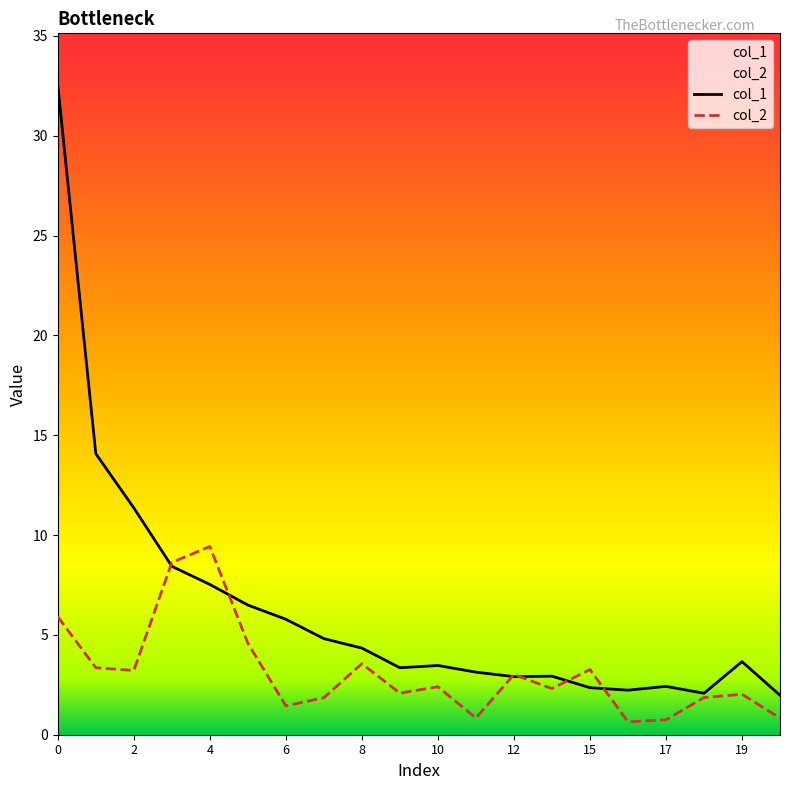

How many series are shown in this chart?

2